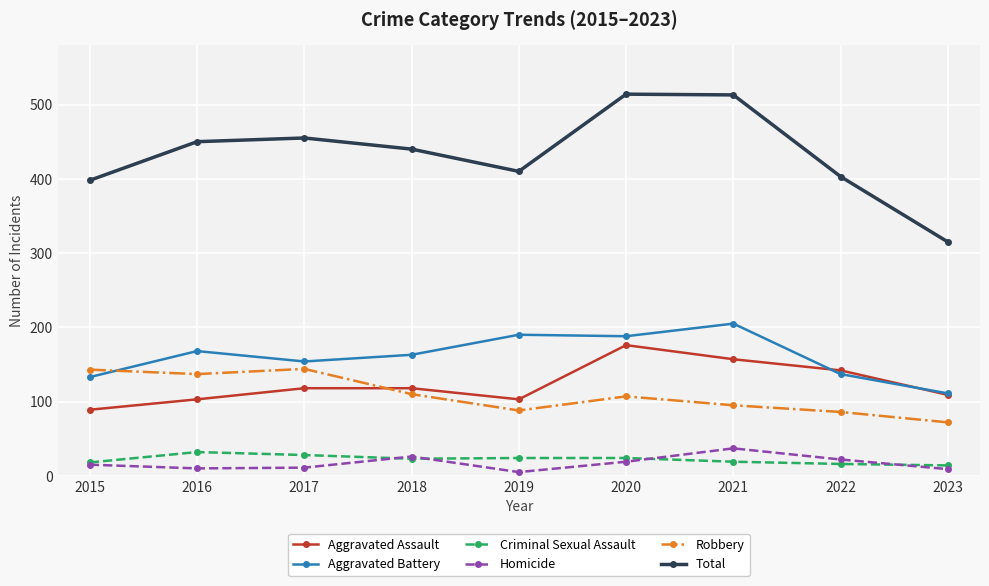

Which series changed the most between 2018 and 2020?

Total